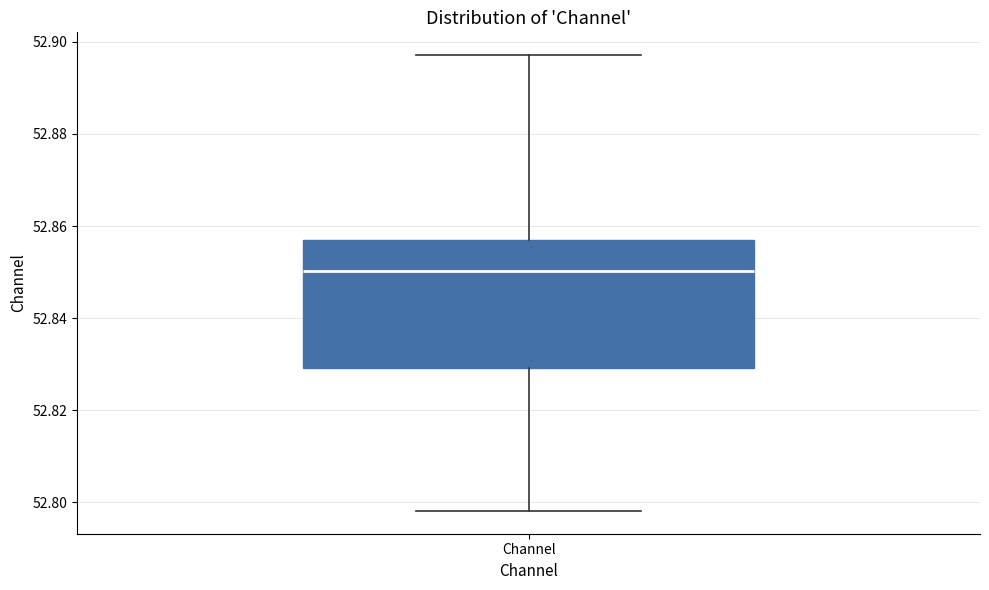

Transcribe this box plot: give where the median line is, the range the box spans, and where the two whiskers end, as read against the y-axis. The values are not printed on the chart, so give them approximately, as read against the axis.

median 52.850, box 52.830 to 52.858, whiskers 52.798 to 52.898